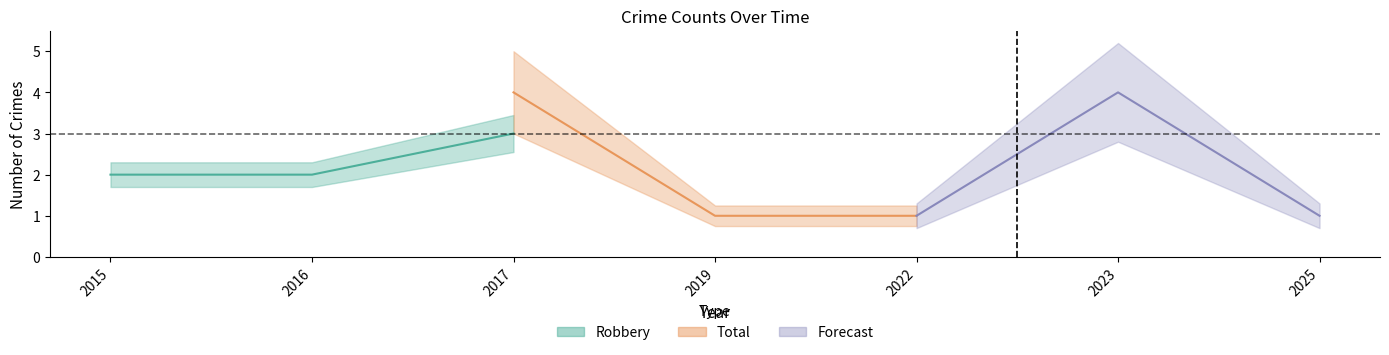

Rank the categories by Robbery value from lowest to highest.

2019, 2022, 2025, 2015, 2016, 2017, 2023